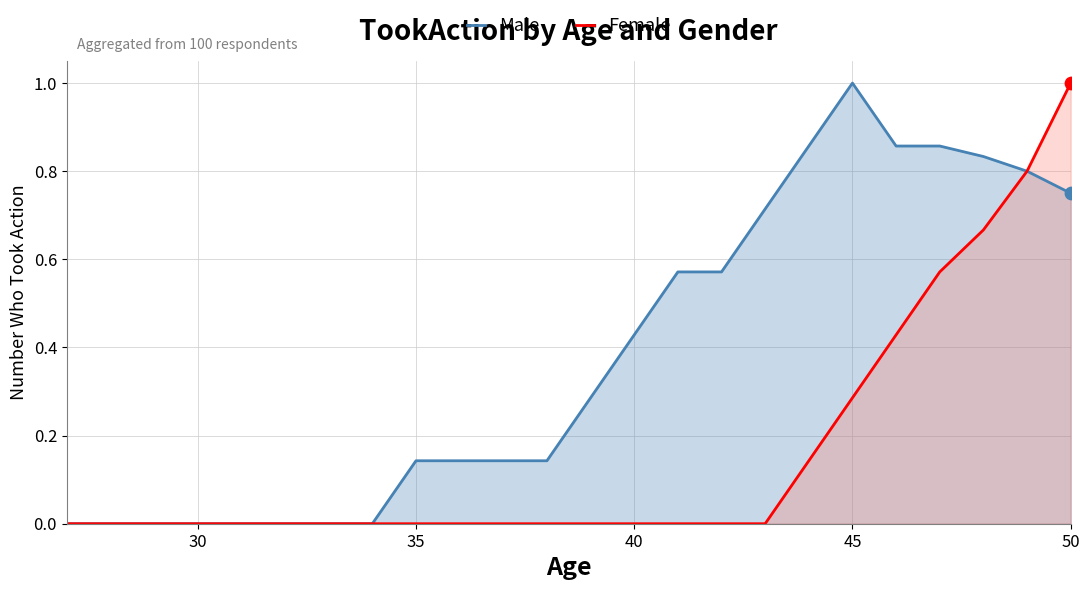

What are all the series names shown in the legend?

Male, Female